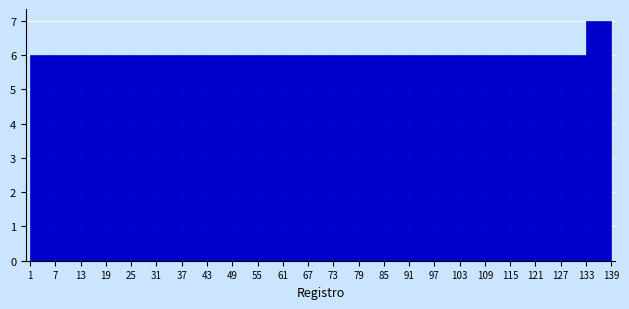

Reading left to right, list every bar in this chart as the range it spans on the x-axis followed by its height. The values are not printed on the chart, so give them approximately, as read against the axis.

1 to 7: 6
7 to 13: 6
13 to 19: 6
19 to 25: 6
25 to 31: 6
31 to 37: 6
37 to 43: 6
43 to 49: 6
49 to 55: 6
55 to 61: 6
61 to 67: 6
67 to 73: 6
73 to 79: 6
79 to 85: 6
85 to 91: 6
91 to 97: 6
97 to 103: 6
103 to 109: 6
109 to 115: 6
115 to 121: 6
121 to 127: 6
127 to 133: 6
133 to 139: 7